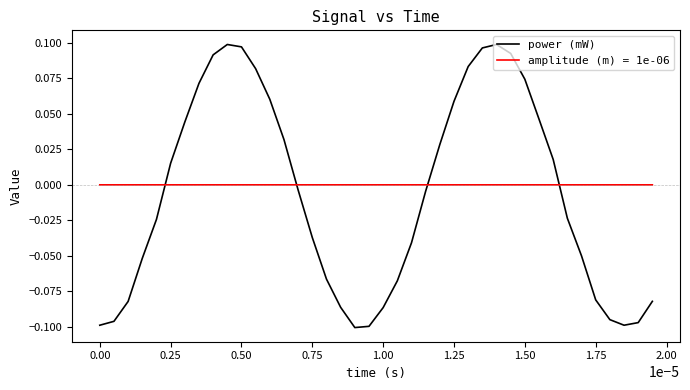

List the series in order of their peak value, lowest first.

amplitude (m) = 1e-06, power (mW)